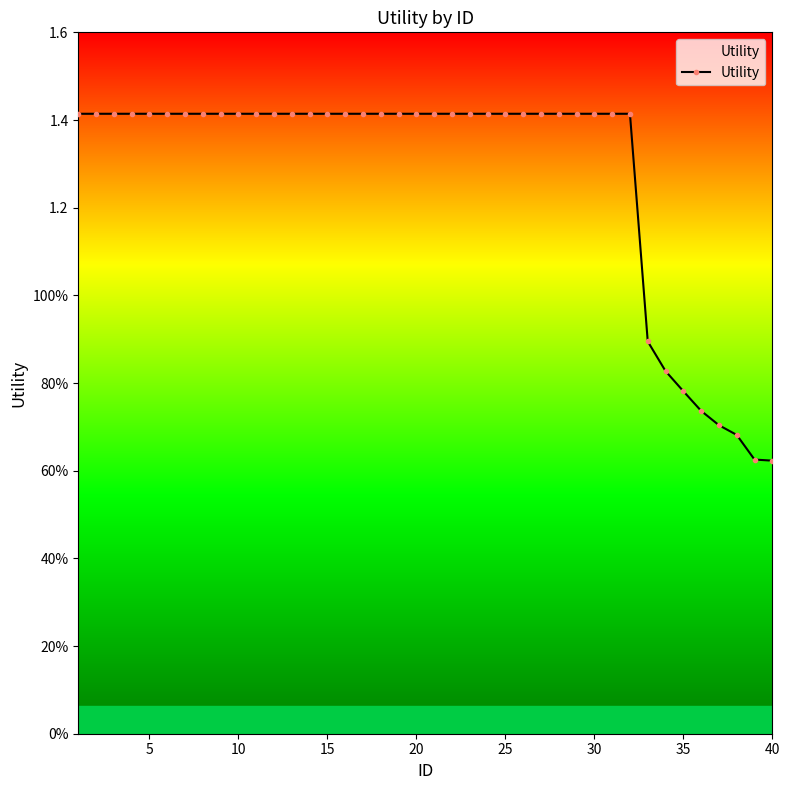

True or false: the data has more than 2 interior local peaks.

False